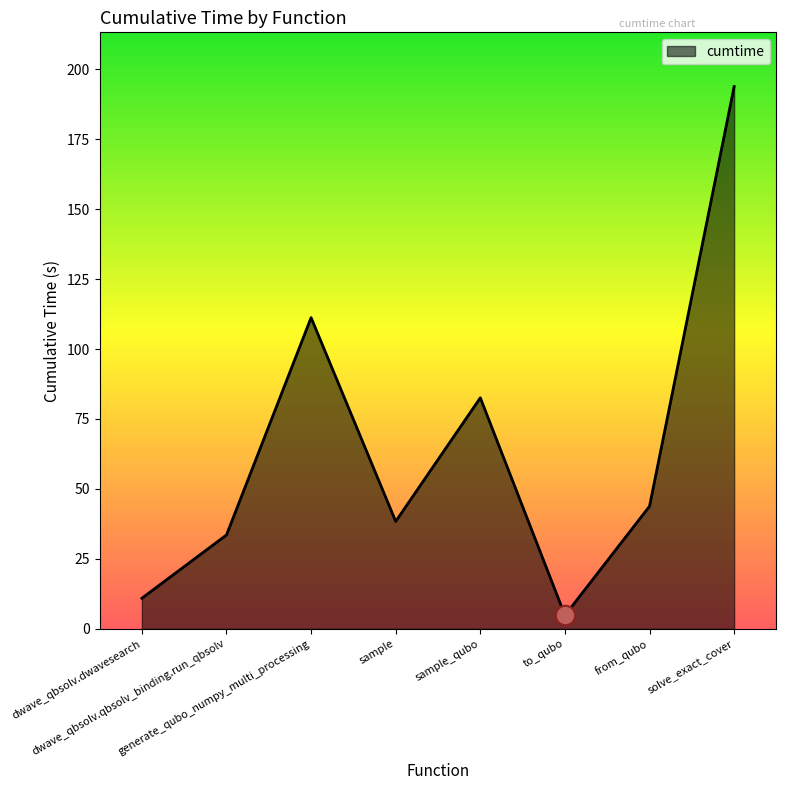

List the labels in order of value, smallest first.

to_qubo, dwave_qbsolv.dwavesearch, dwave_qbsolv.qbsolv_binding.run_qbsolv, sample, from_qubo, sample_qubo, generate_qubo_numpy_multi_processing, solve_exact_cover